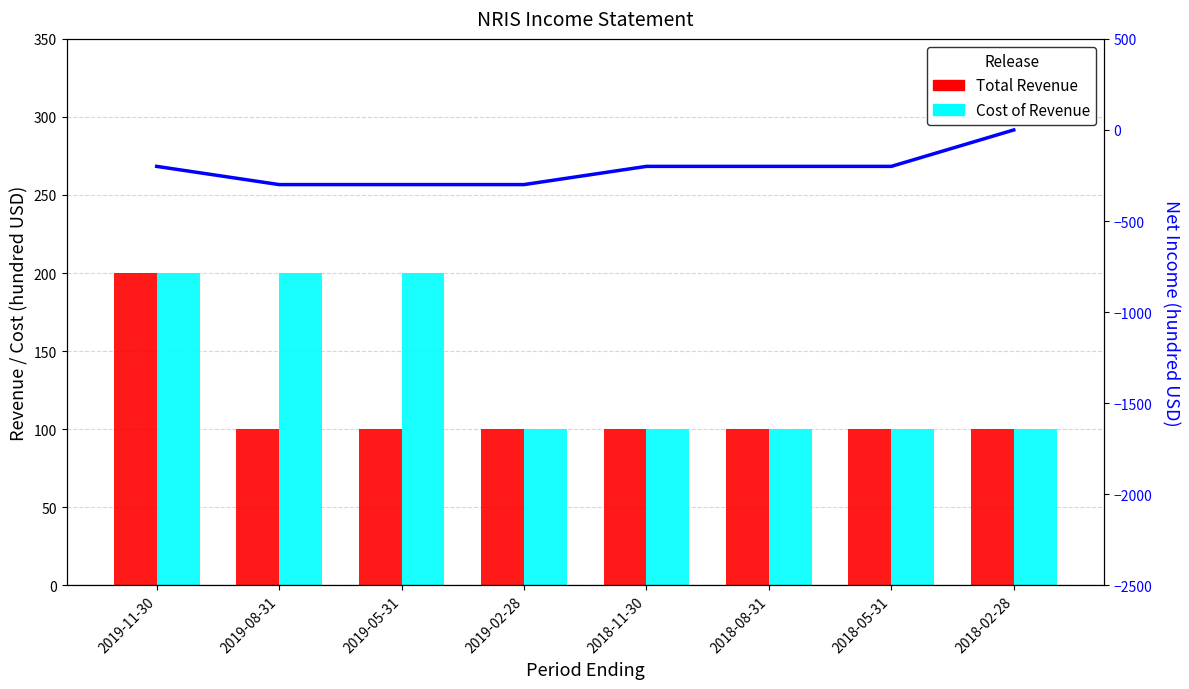

How many values in the Net Income series exceed -200?

1